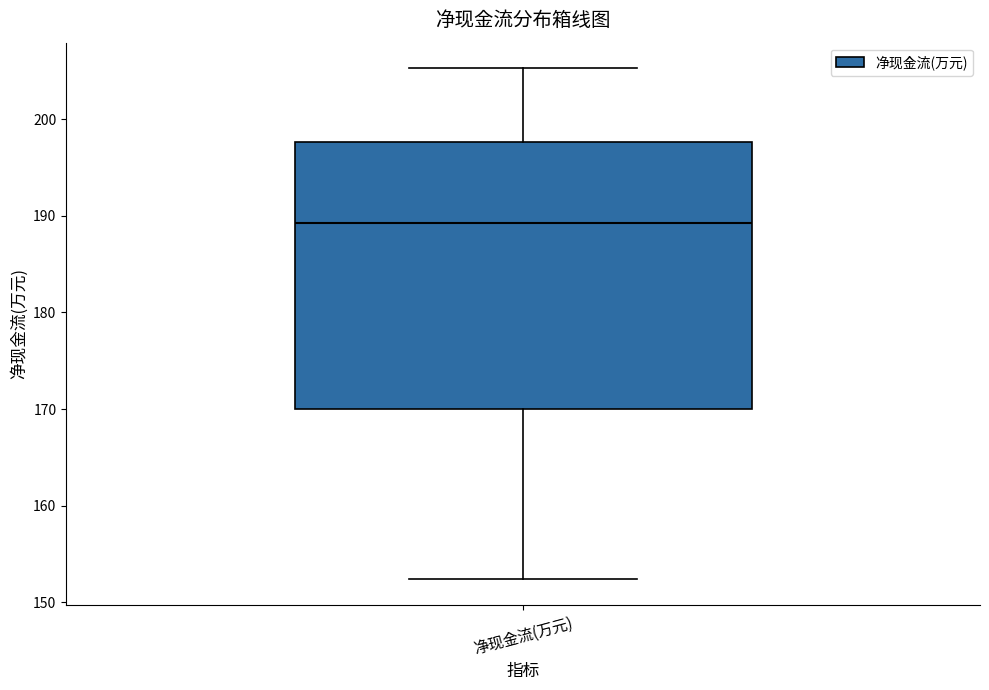

Where does the upper whisker of the box for 净现金流(万元) end on the y-axis? The values are not printed on the chart, so give them approximately, as read against the axis.

205